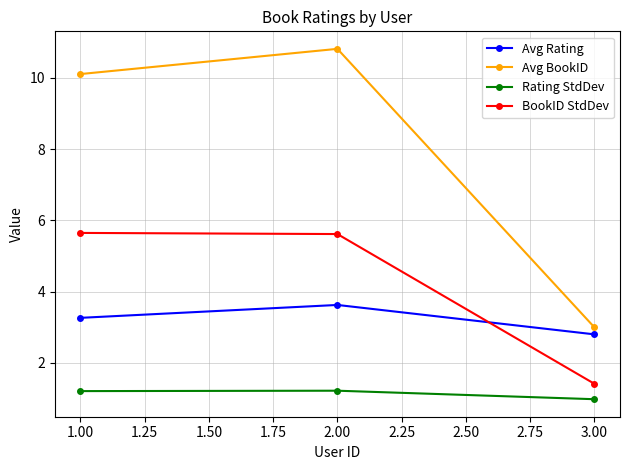

At which category is the sum across all series the highest?

2.00